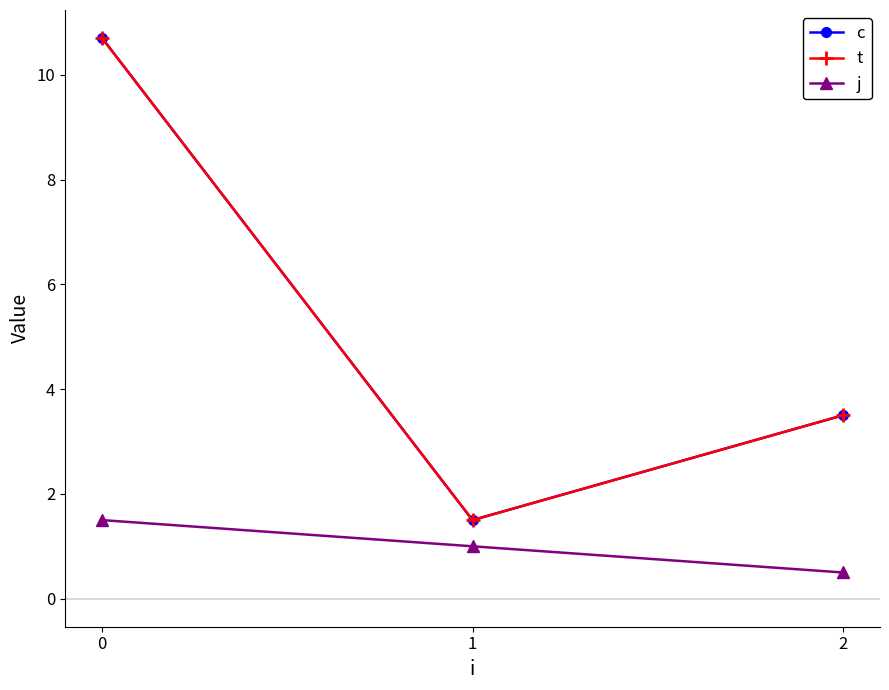

How many values in the t series exceed 3?

2